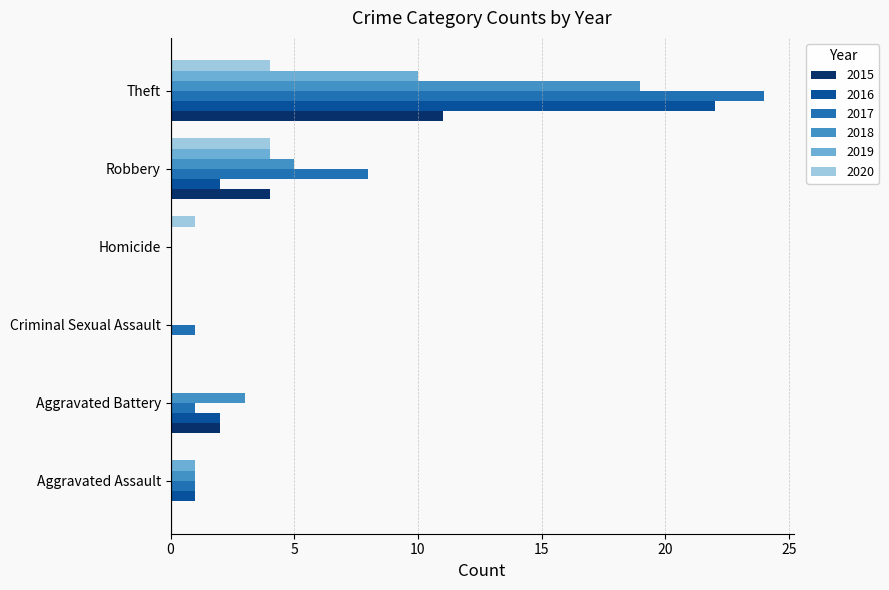

What is the highest value of the 2015 series?

11